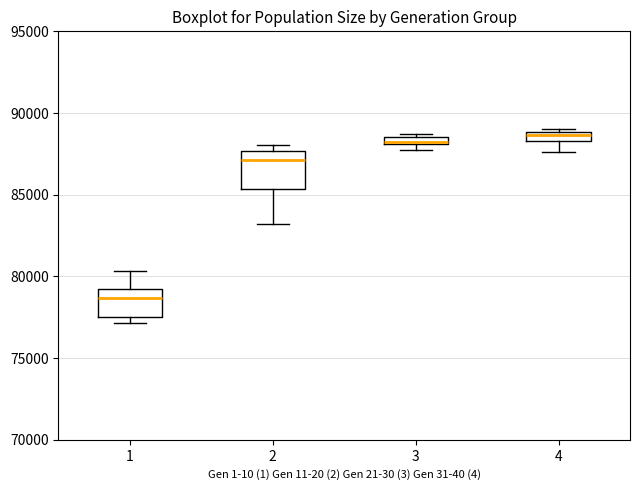

Where is the upper edge of the box at x = 2 on the y-axis? The values are not printed on the chart, so give them approximately, as read against the axis.

87500